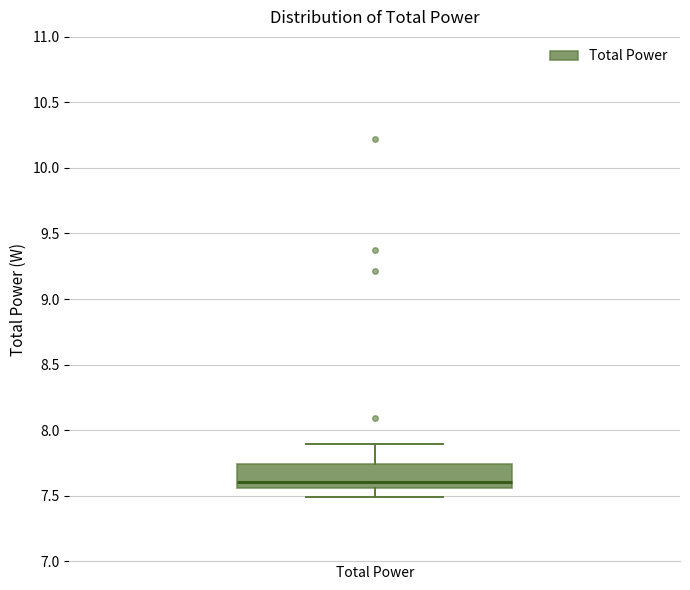

Read this box plot against the y-axis: the position of the median line, the range covered by the box, and the ends of both whiskers. The values are not printed on the chart, so give them approximately, as read against the axis.

median 7.60, box 7.55 to 7.75, whiskers 7.50 to 7.90